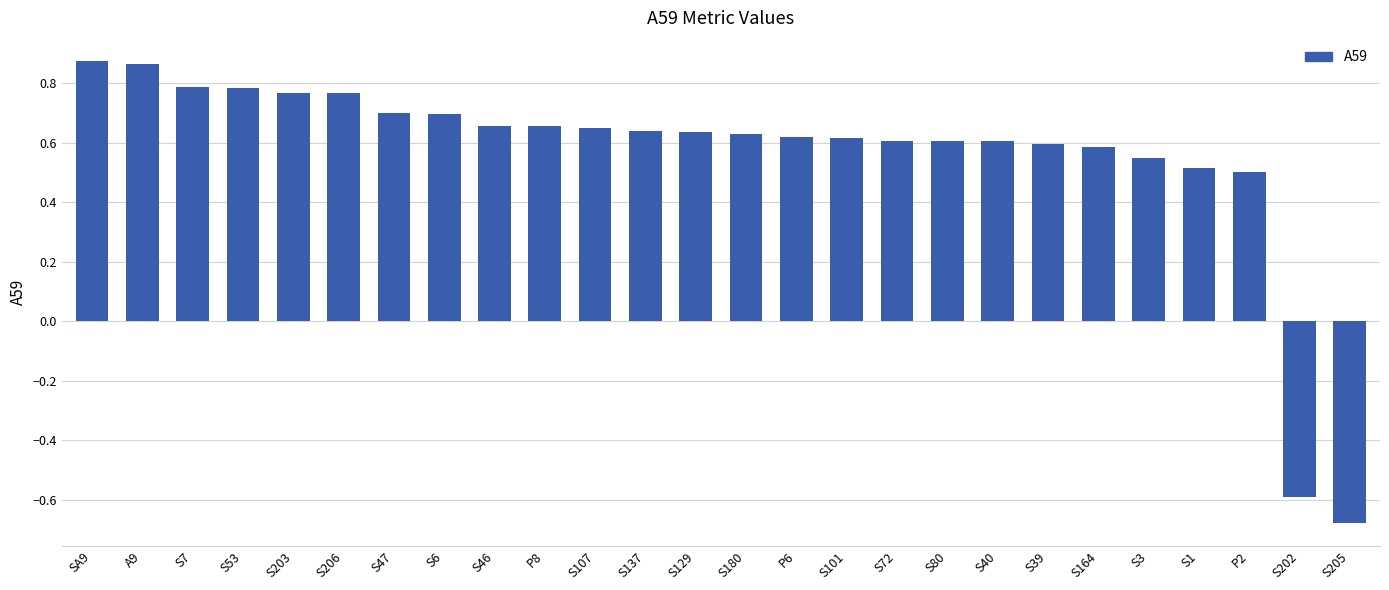

Which label corresponds to the smallest value in the chart?

S205